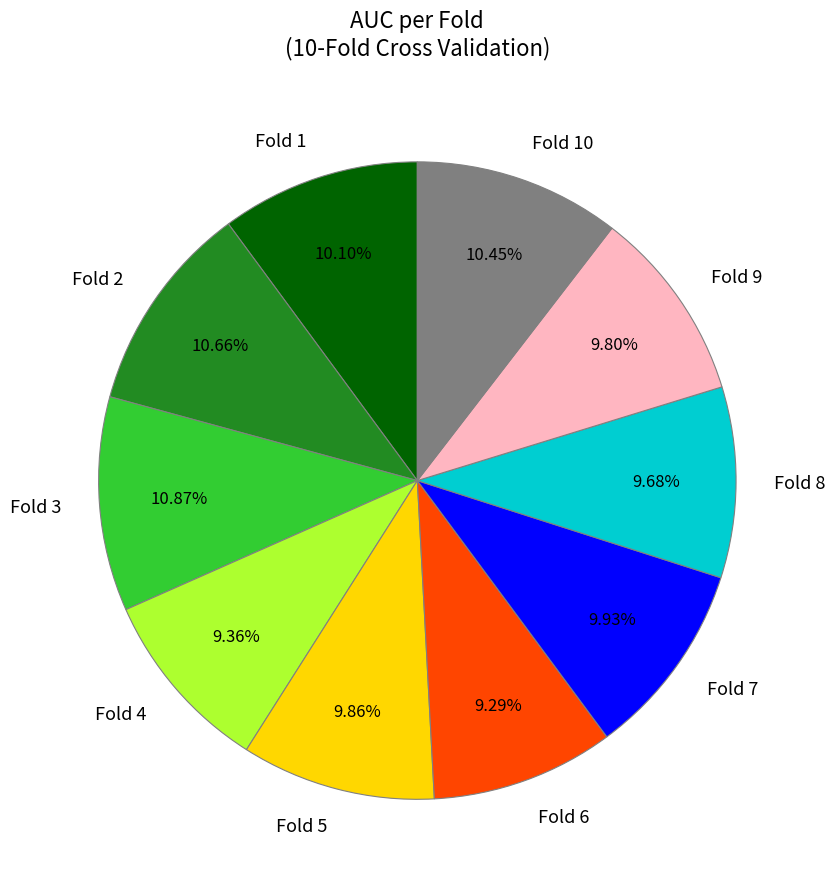

True or false: Fold 10 accounts for 18% of the total.

False